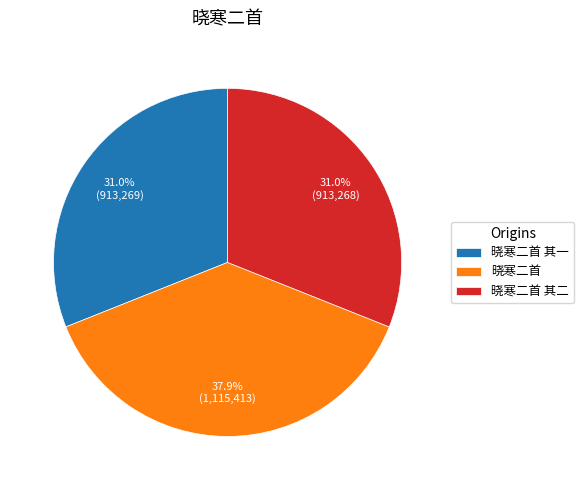

Is there any slice that represents more than half of the pie?

No